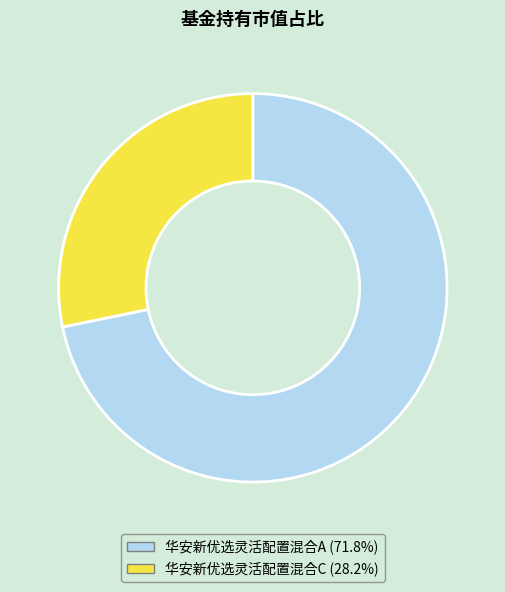

What is the majority slice?

华安新优选灵活配置混合A